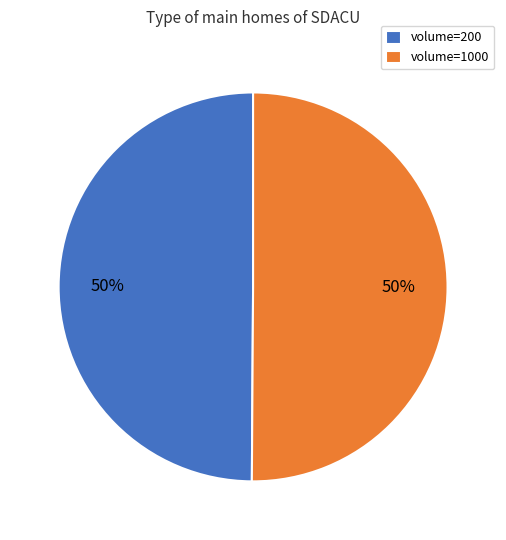

What is the ratio of the value at volume=1000 to the value at volume=200?

1.0